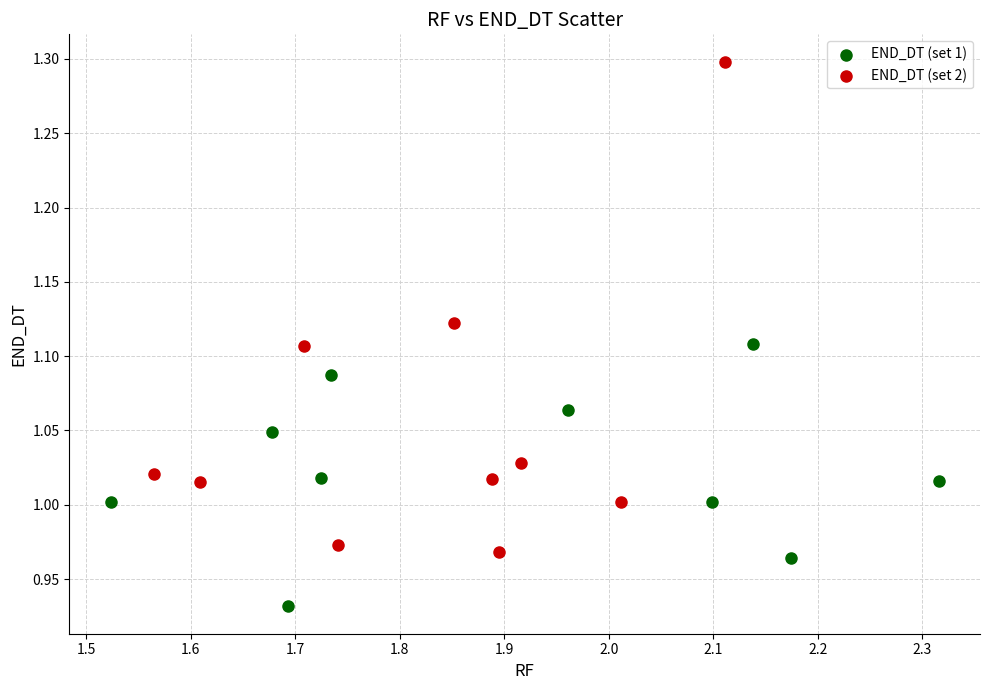

What are all the series names shown in the legend?

END_DT (set 1), END_DT (set 2)